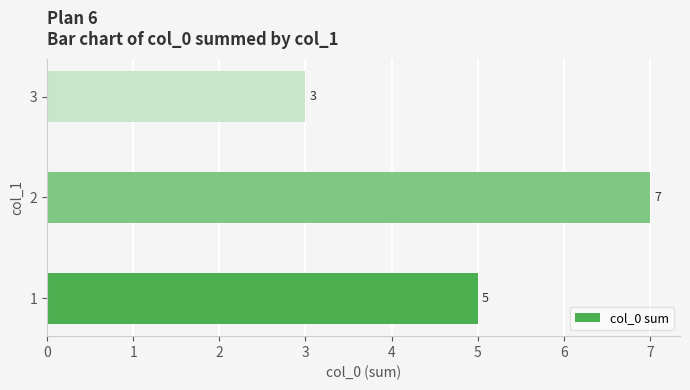

What is the ratio of the value at 1 to the value at 2?

0.7